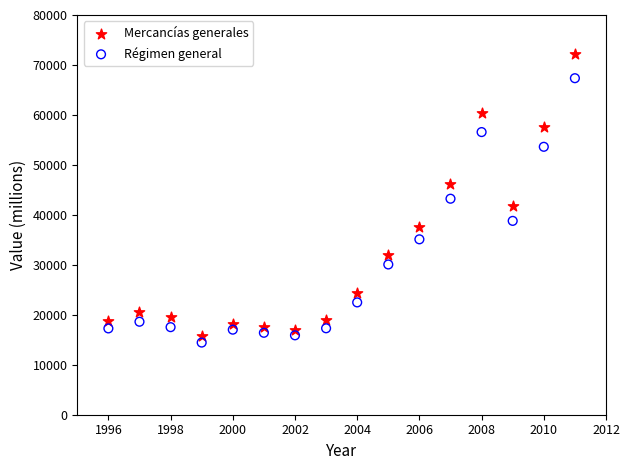

Which series contains the highest Y value?

Mercancías generales